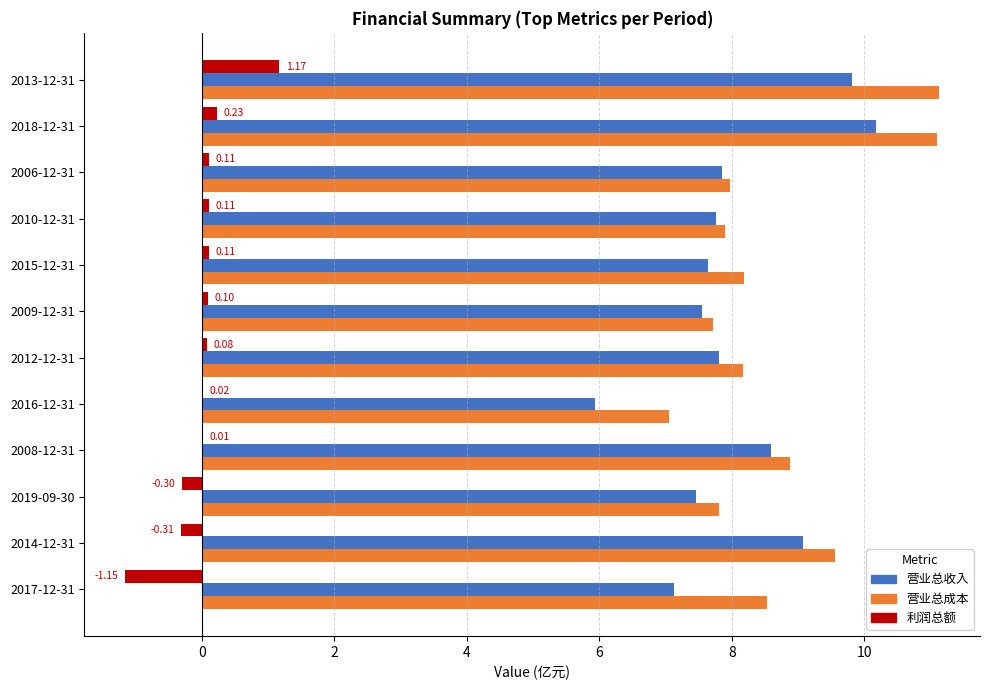

What is the sum of all 营业总收入 values?

96.8